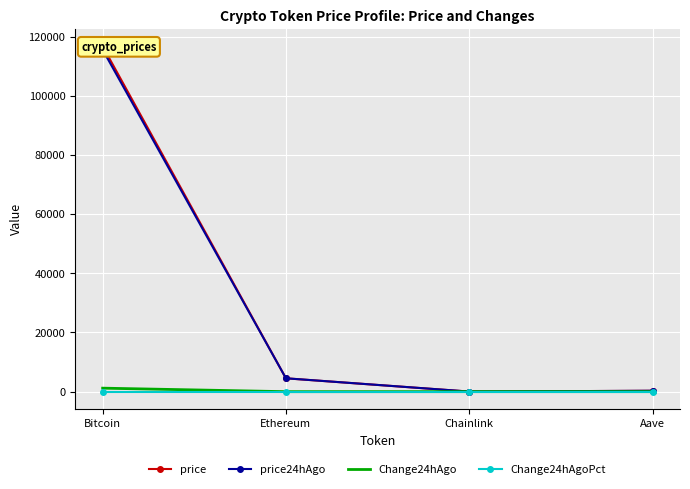

Reading left to right, what are all the values shown in this chart?

price: Bitcoin=116730.0	Ethereum=4505.4	Chainlink=23.3	Aave=296.0
price24hAgo: Bitcoin=115551.0	Ethereum=4515.6	Chainlink=23.7	Aave=295.1
Change24hAgo: Bitcoin=1179.0	Ethereum=-10.3	Chainlink=-0.4	Aave=0.9
Change24hAgoPct: Bitcoin=0.0	Ethereum=-0.0	Chainlink=-0.0	Aave=0.0